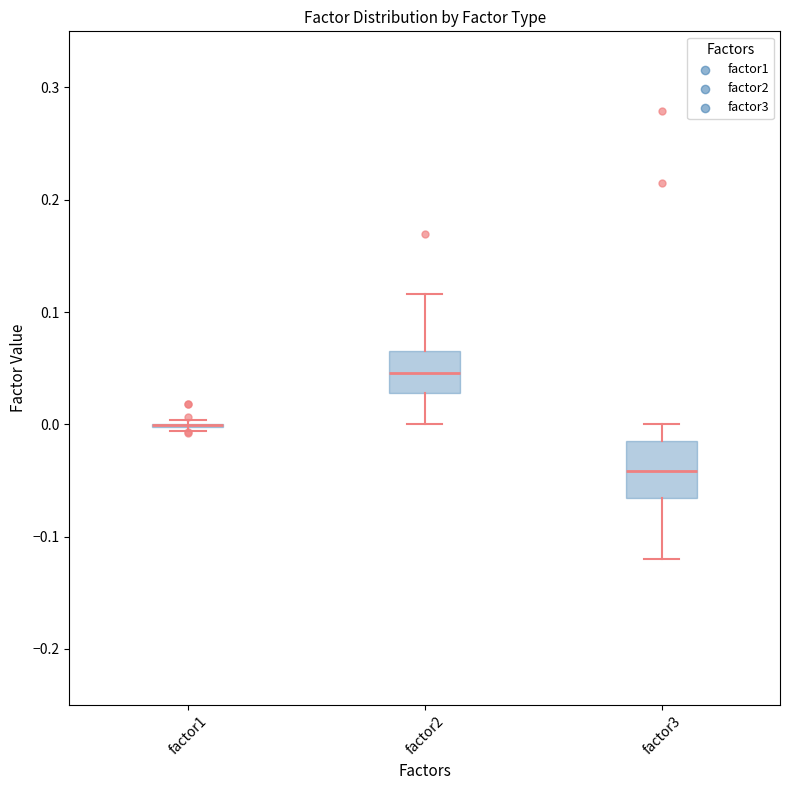

Reading left to right, transcribe this box plot: for each box, give where its median line is, the range the box spans, and where its two whiskers end, as read against the y-axis. The values are not printed on the chart, so give them approximately, as read against the axis.

factor1: box collapsed to a line at 0.00, whiskers -0.01 to 0.00
factor2: median 0.05, box 0.03 to 0.06, whiskers 0.00 to 0.12
factor3: median -0.04, box -0.07 to -0.01, whiskers -0.12 to 0.00